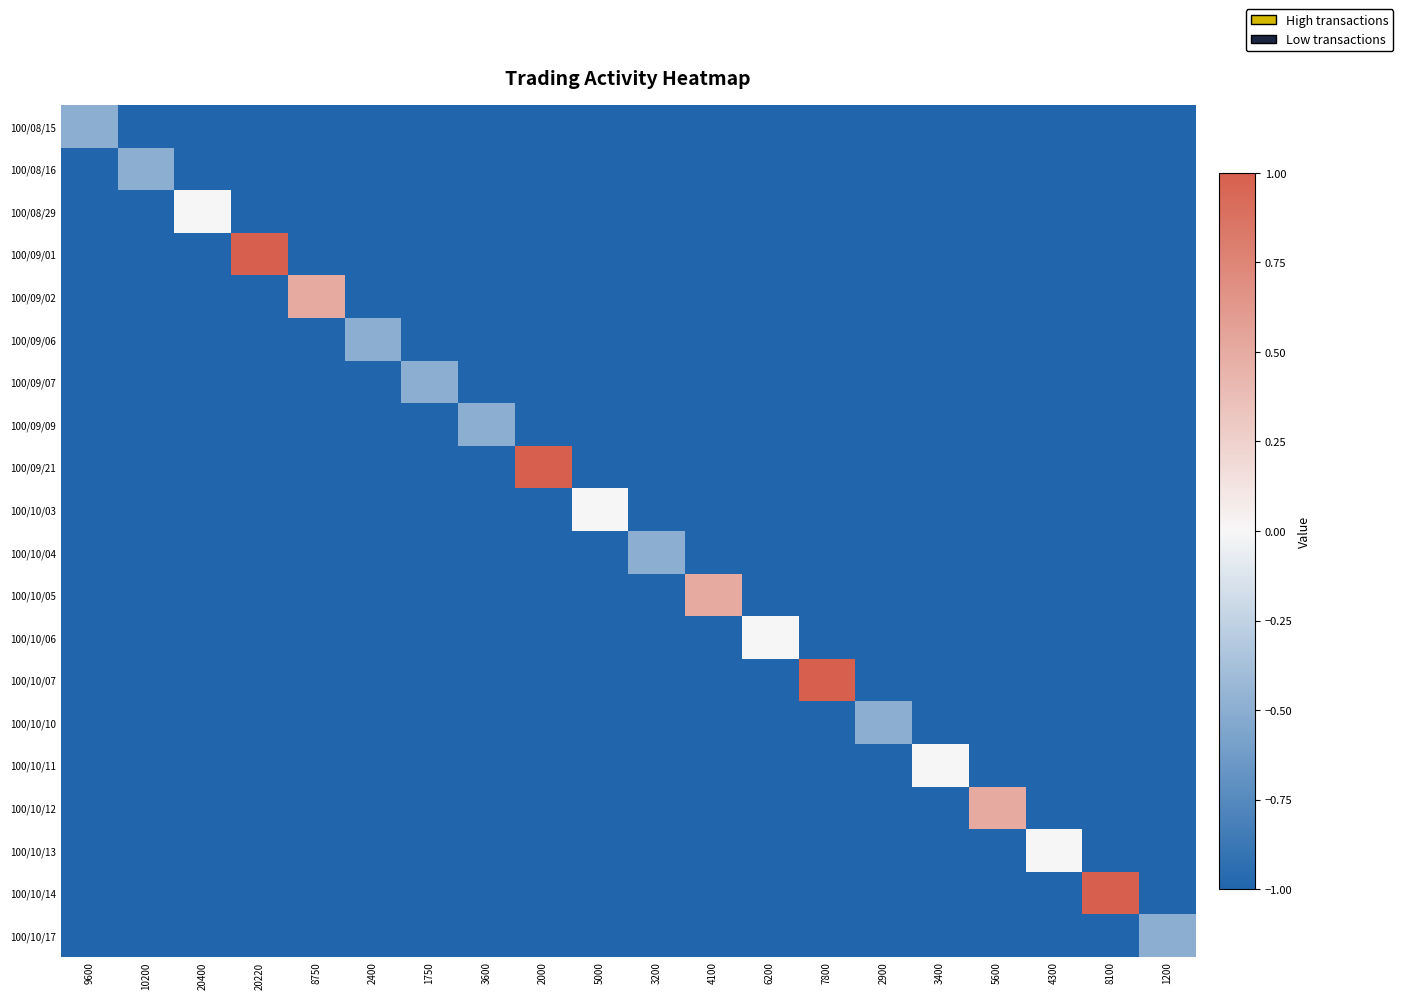

Between 1200 and 8100, which is larger?

1200